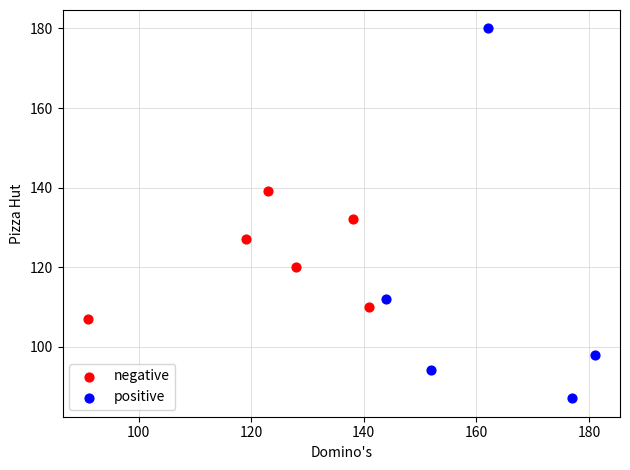

What are all the series names shown in the legend?

negative, positive